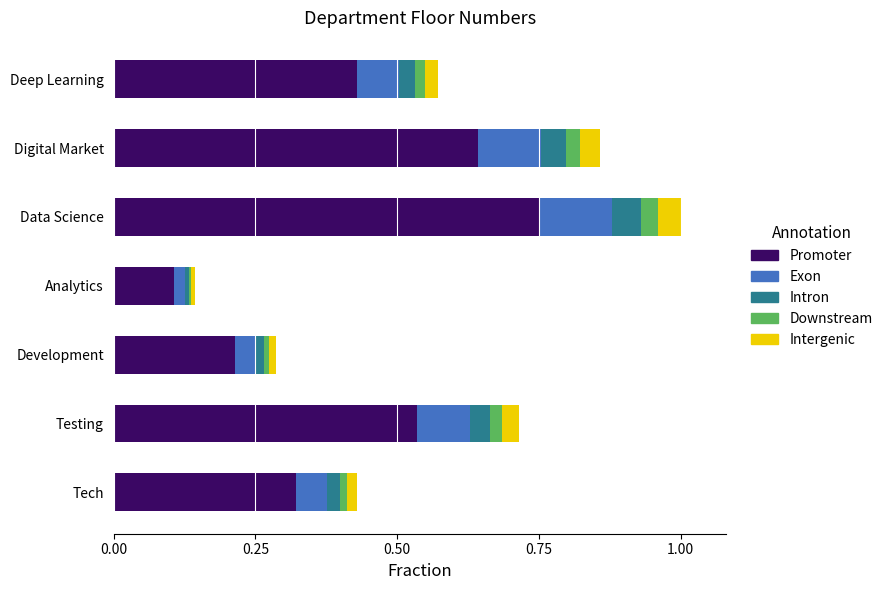

What is the total value across all series at Data Science?

1.0